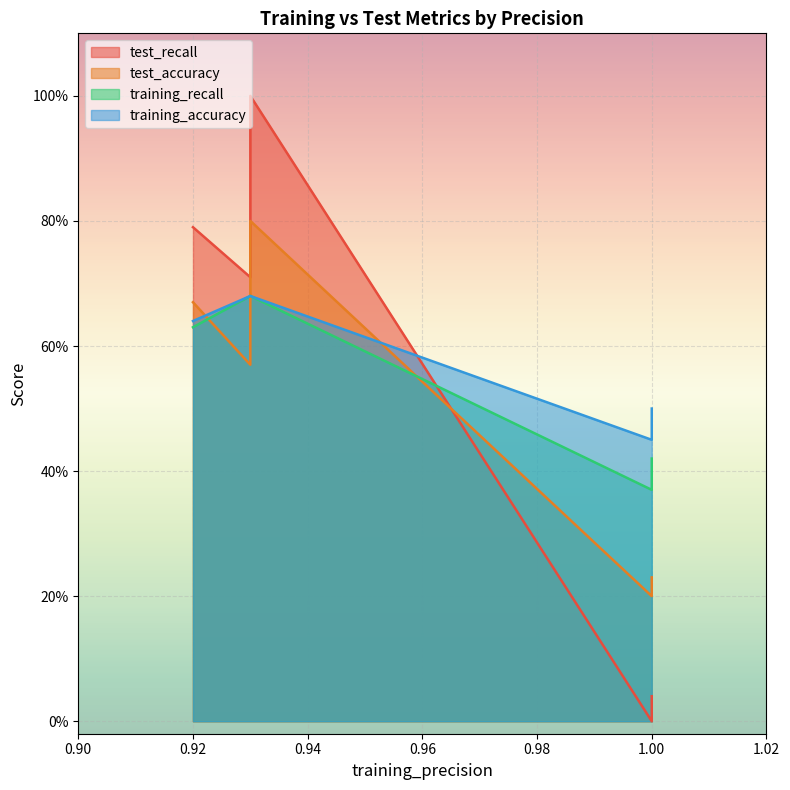

List the series in order of their peak value, lowest first.

training_recall, training_accuracy, test_accuracy, test_recall